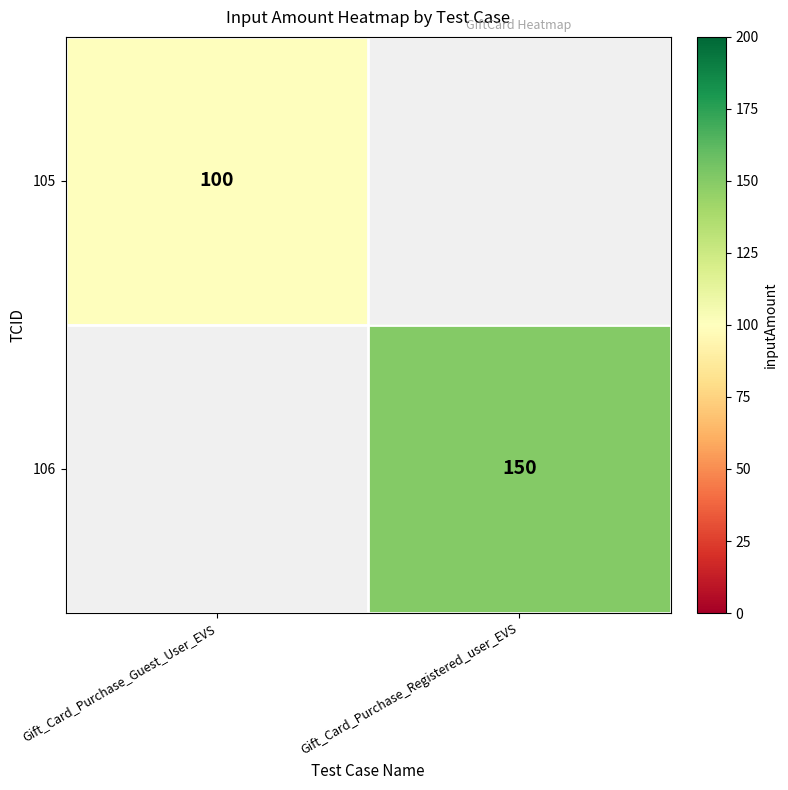

The 105 series shows 22 at Gift_Card_Purchase_Guest_User_EVS. True or false?

False